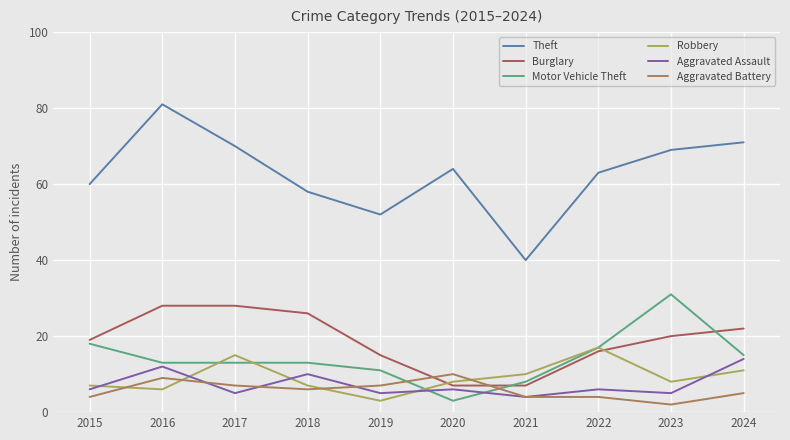

What is the difference between the second highest and second lowest values in the Aggravated Battery series?

5